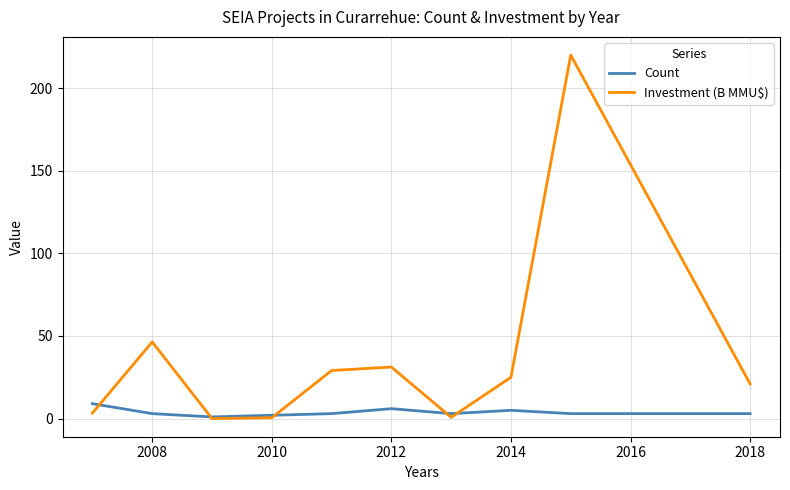

Which series has the widest spread of values?

Investment (B MMU$)